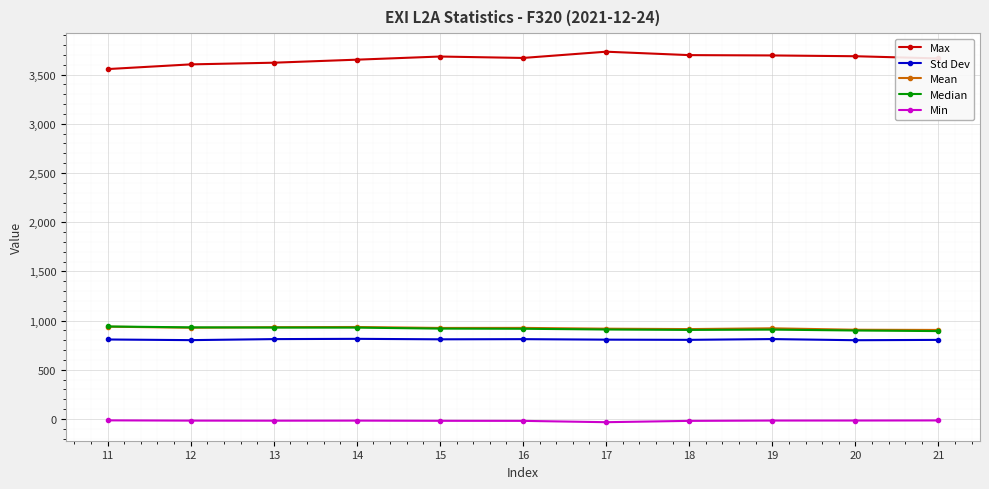

What is the total value across all series at 16?

6302.9